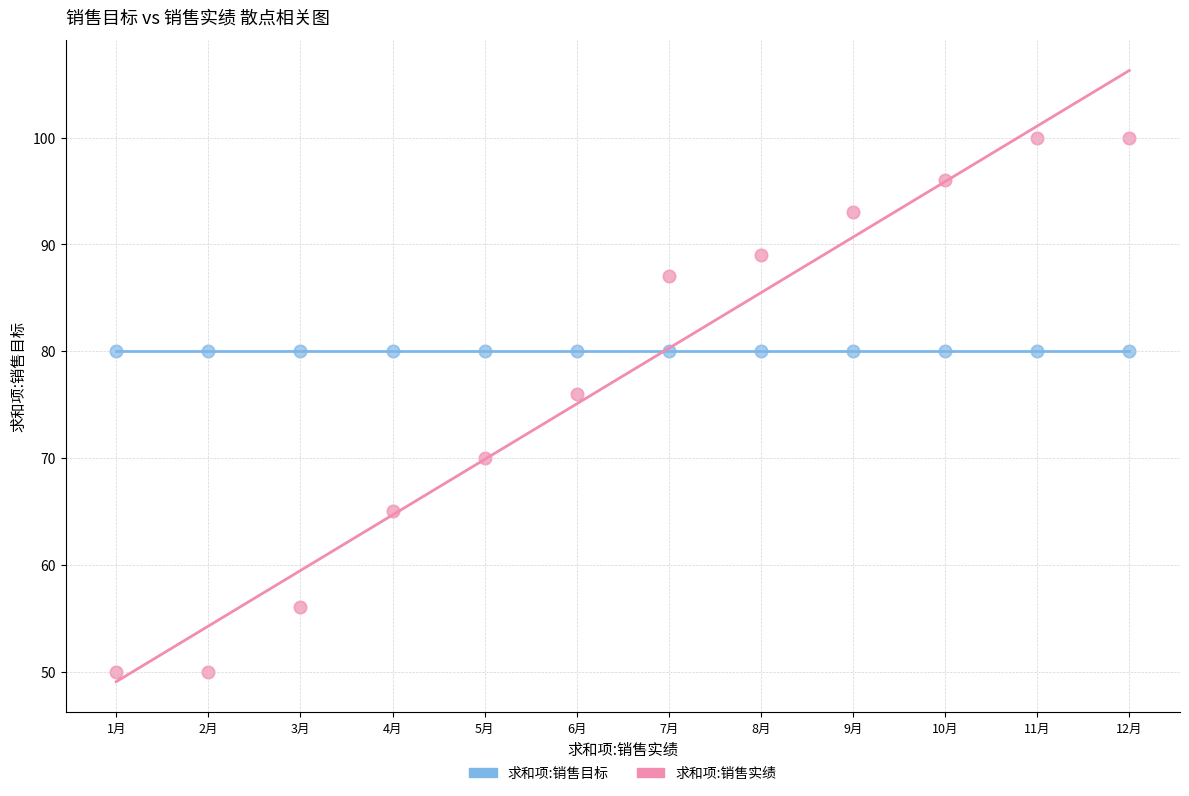

What are all the series names shown in the legend?

求和项:销售目标, 求和项:销售实绩